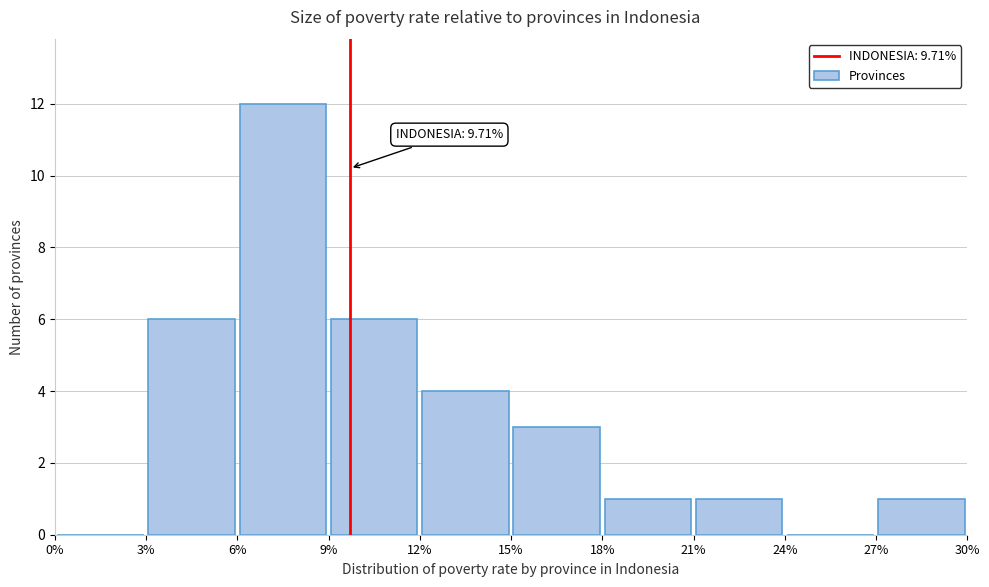

Over which range of the x-axis is the bar tallest?

6% to 9%